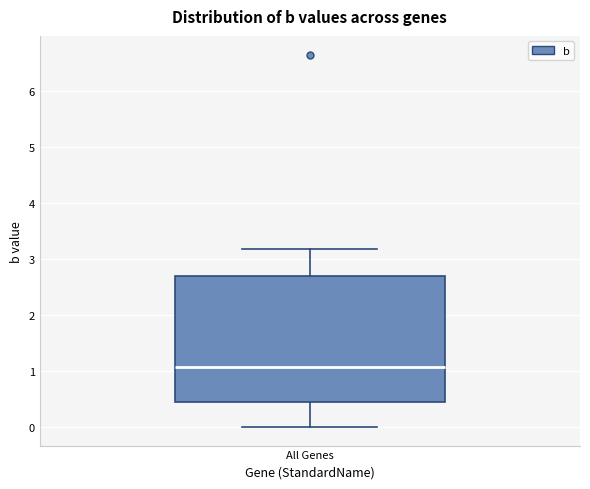

Transcribe this box plot: give where the median line is, the range the box spans, and where the two whiskers end, as read against the y-axis. The values are not printed on the chart, so give them approximately, as read against the axis.

median 1.1, box 0.4 to 2.7, whiskers 0.0 to 3.2